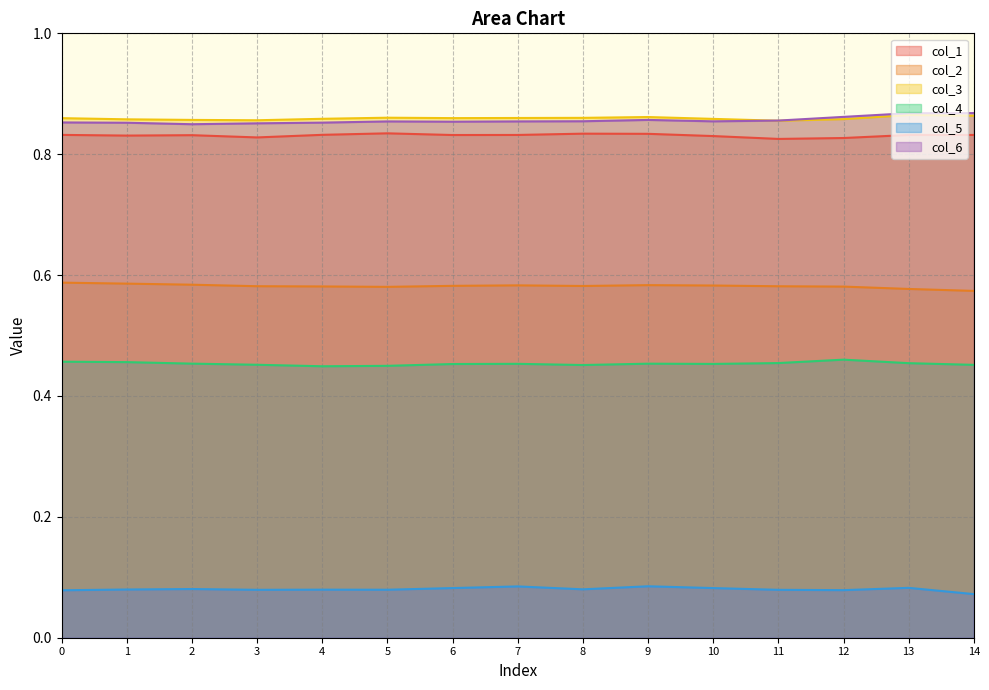

List the labels in order of col_6 value, smallest first.

2, 3, 1, 4, 0, 6, 5, 7, 10, 8, 11, 9, 12, 13, 14